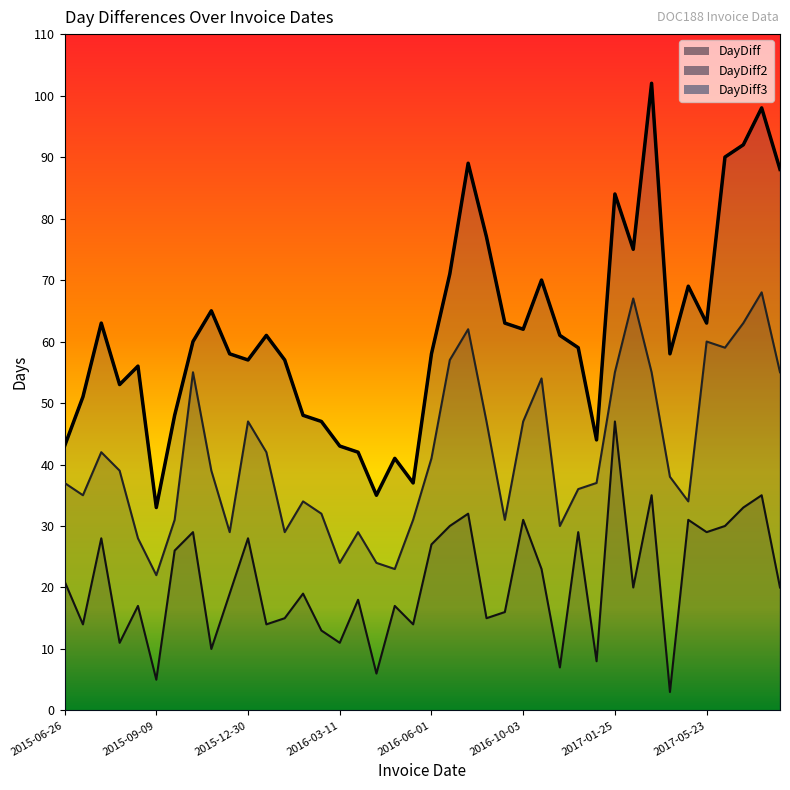

True or false: DayDiff3 has a value of 33 at 2015-09-09.

True